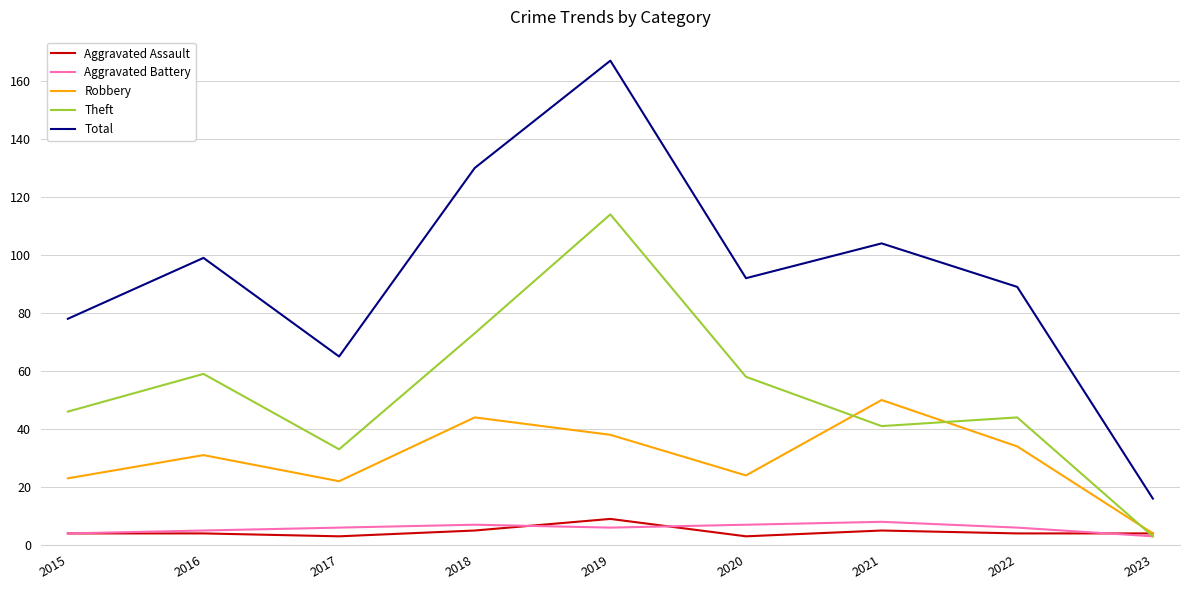

What is the total value across all series at 2017?

129